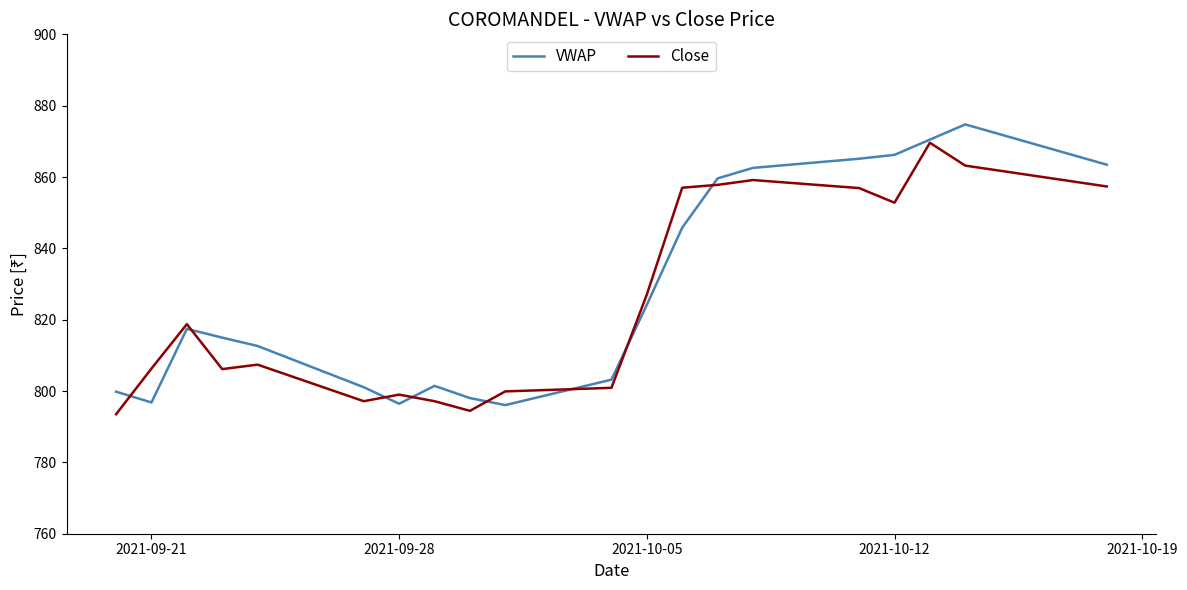

What is the minimum value shown in the chart?

793.5